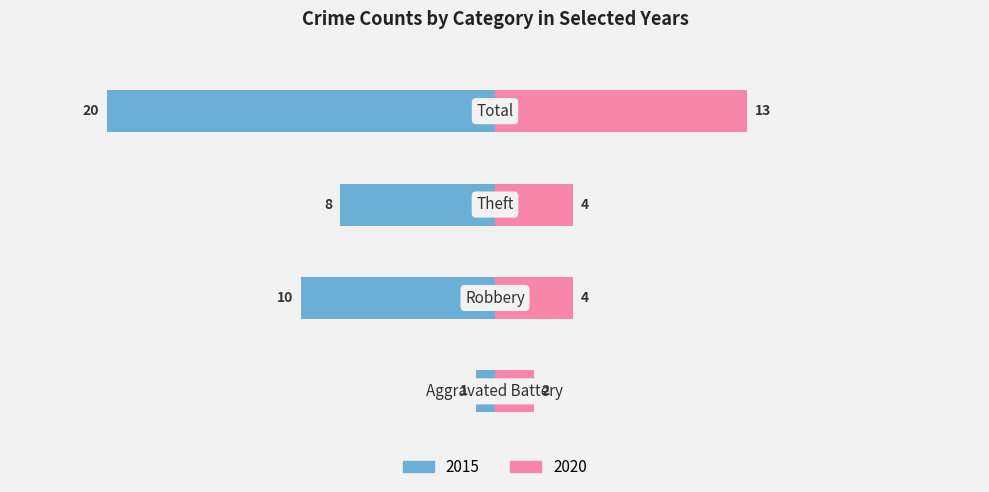

Count the number of categories in the chart.

4